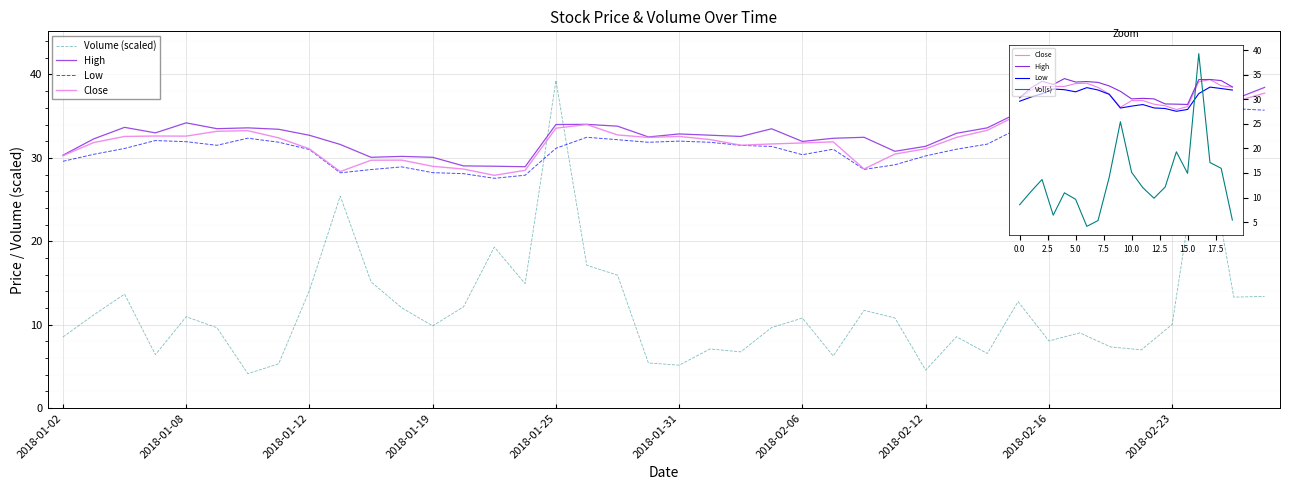

True or false: Low and High intersect in this chart.

False